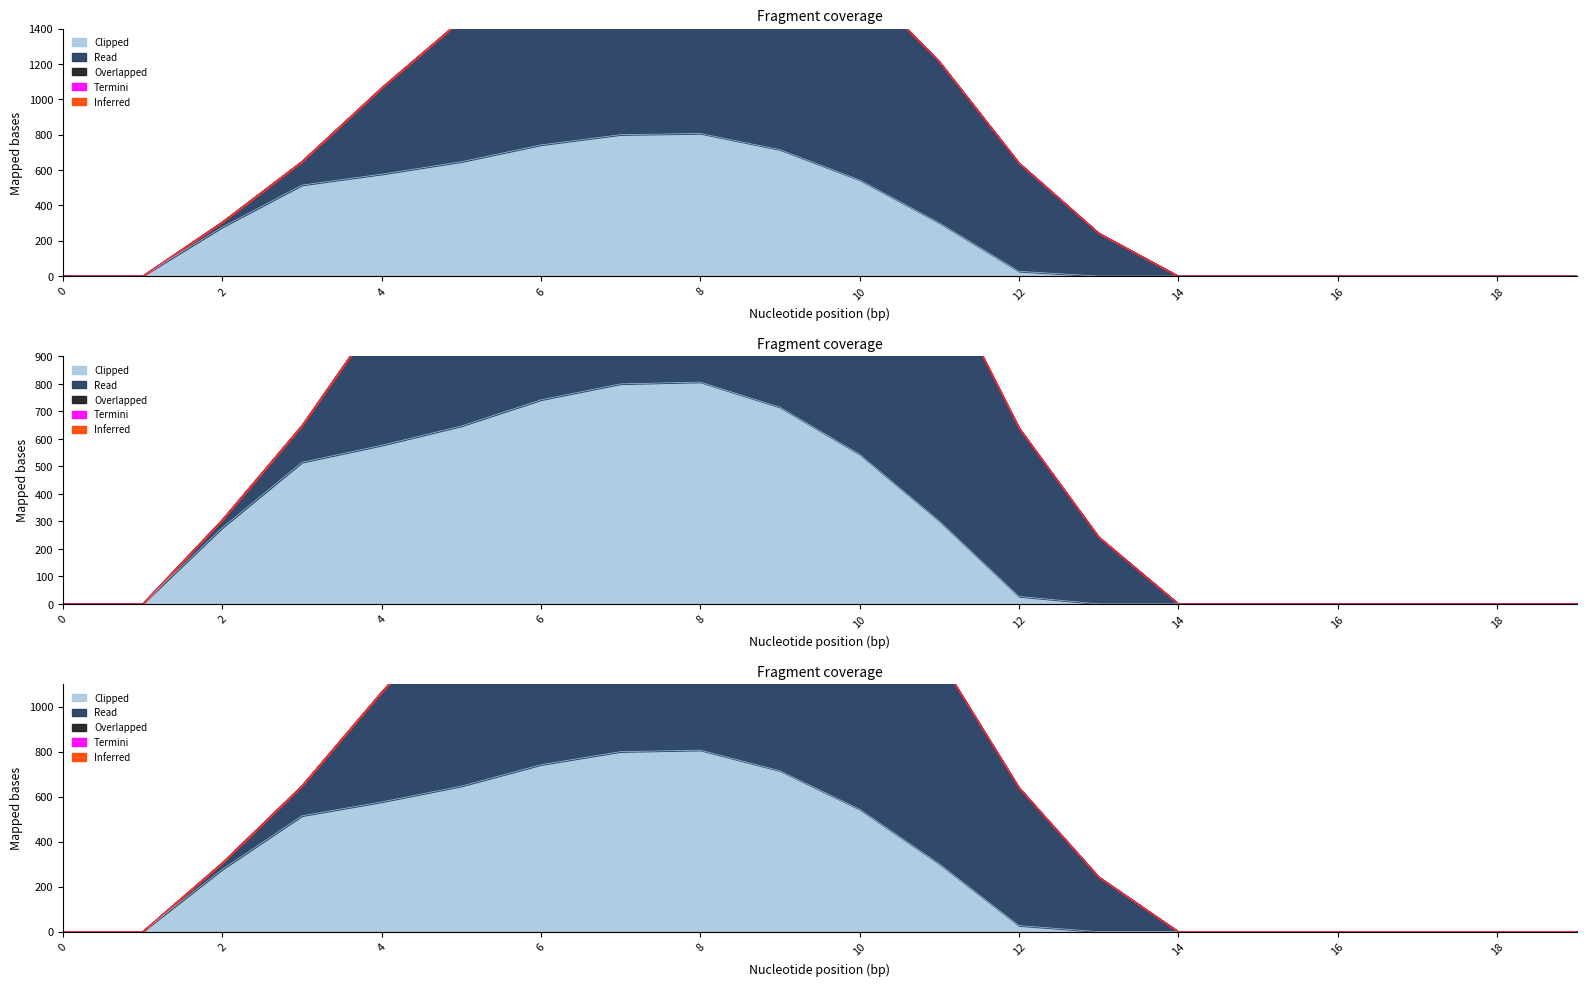

True or false: Termini has more than 0 points higher than both neighbors.

False